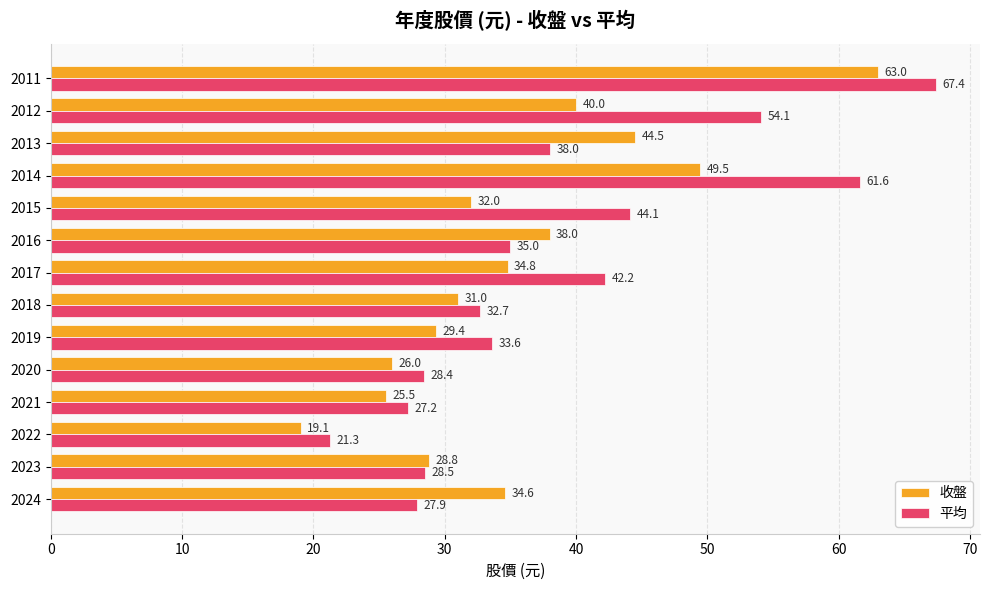

Which series has the widest spread of values?

平均